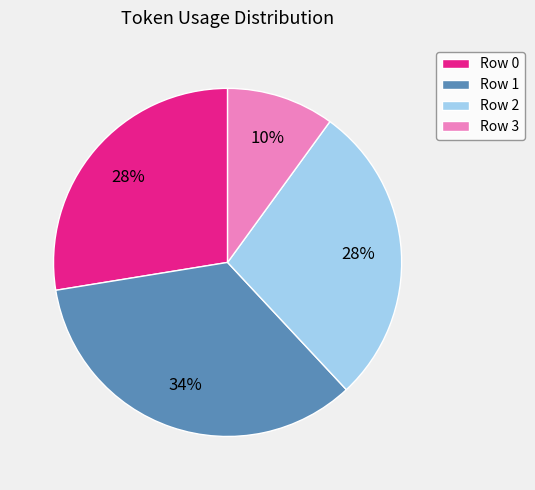

To the nearest percent, what is the difference between the Row 3 and Row 0 slice percentages?

18%